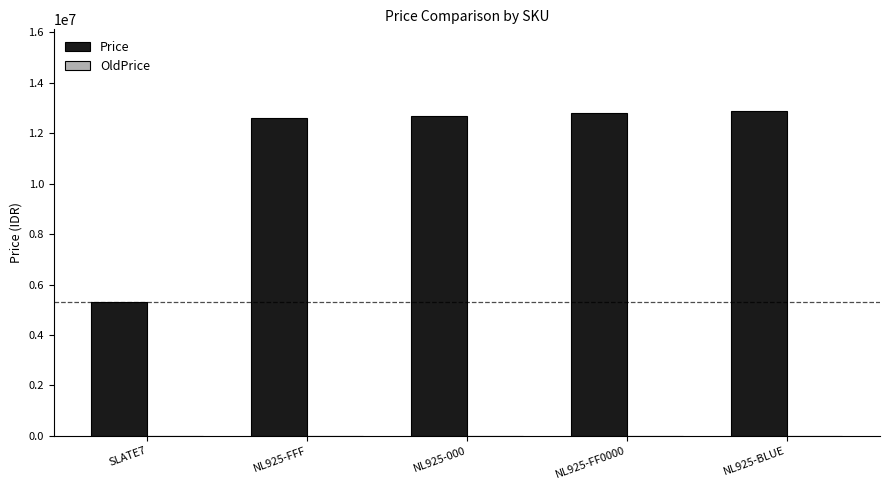

Read the value at NL925-000, to the nearest 100.

12700000